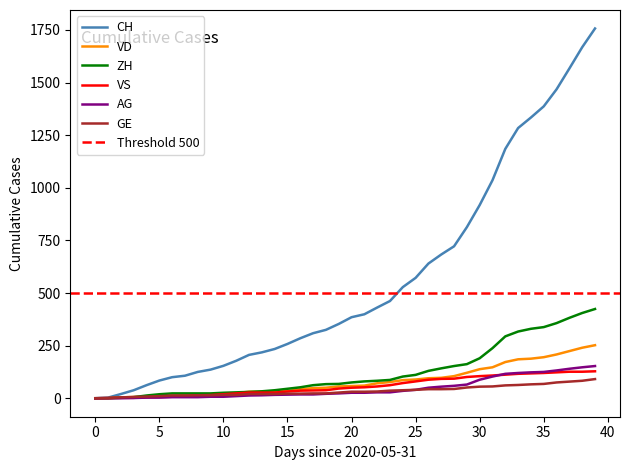

Reading left to right, extract all data points from this chart.

CH: 0	3	20	38	62	84	100	107	125	136	154	178	206	218	234	258	285	309	325	353	385	399	431	462	528	572	640	683	722	813	918	1036	1185	1284	1334	1387	1468	1567	1668	1757
VD: 0	0	4	6	9	11	13	15	16	19	20	24	31	31	32	35	43	48	50	56	58	60	71	77	86	89	95	97	105	121	138	147	172	185	188	195	208	224	240	252
ZH: 0	0	2	5	13	19	23	23	23	23	26	28	30	33	38	45	52	62	67	68	75	80	83	87	103	111	130	142	153	162	190	238	294	317	330	338	357	382	405	424
VS: 0	1	2	2	4	6	7	9	14	15	19	23	27	27	27	32	36	37	38	46	50	52	56	62	72	80	88	92	93	101	105	108	112	116	118	120	123	126	126	128
AG: 0	0	0	1	3	3	5	5	5	7	7	10	13	14	16	17	18	18	21	23	26	26	28	28	35	40	50	55	59	65	88	103	116	120	123	125	132	140	147	153
GE: 0	1	4	6	8	10	13	13	14	14	16	16	20	20	20	22	22	23	23	27	31	31	32	36	38	40	43	43	44	51	55	56	61	63	66	68	75	79	83	91